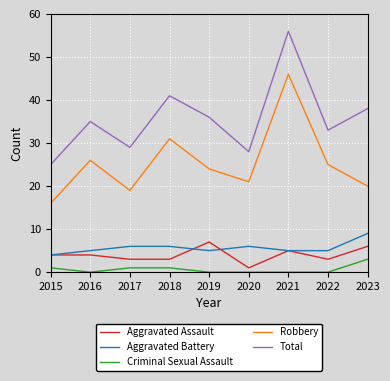

At how many categories does at least one series exceed 10?

9